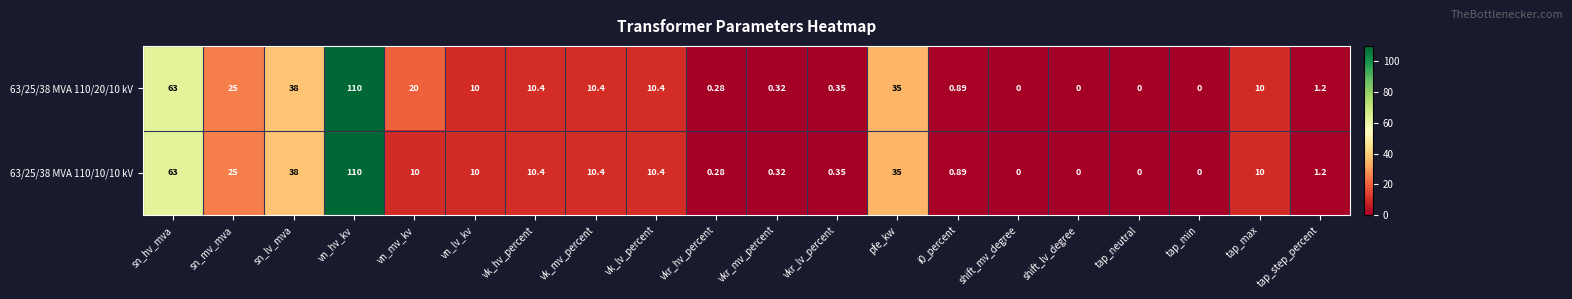

At which category is the sum across all series the highest?

vn_hv_kv